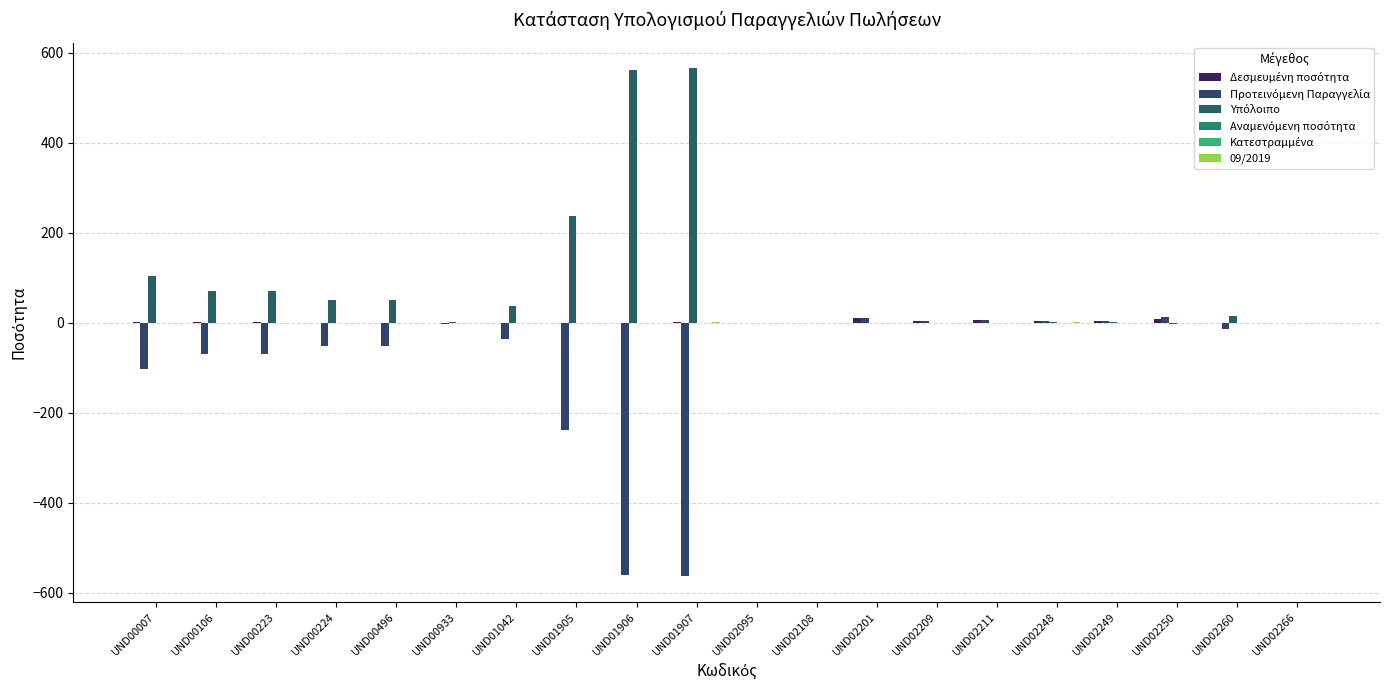

What is the spread (max minus min) of values at UND02249?

4